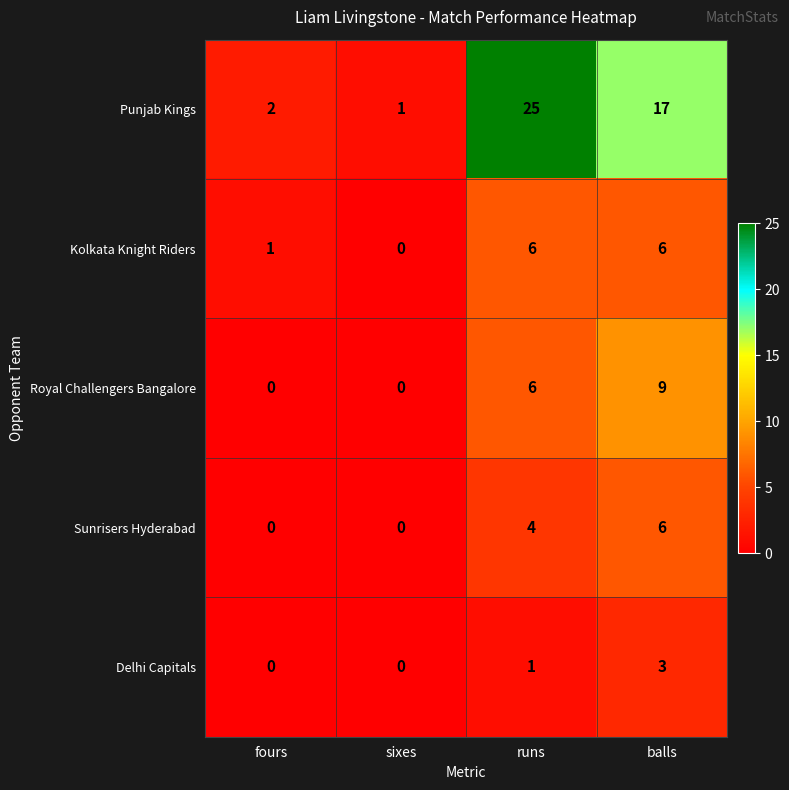

What is the difference between the second highest and second lowest values in the Kolkata Knight Riders series?

5